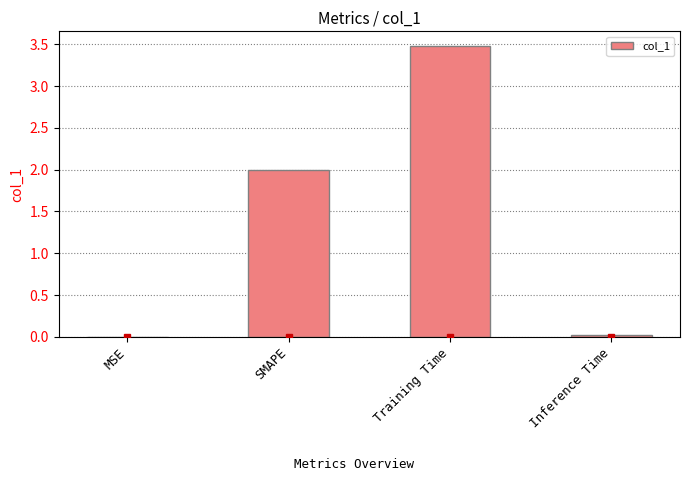

What is the change in value from SMAPE to Training Time?

+1.5